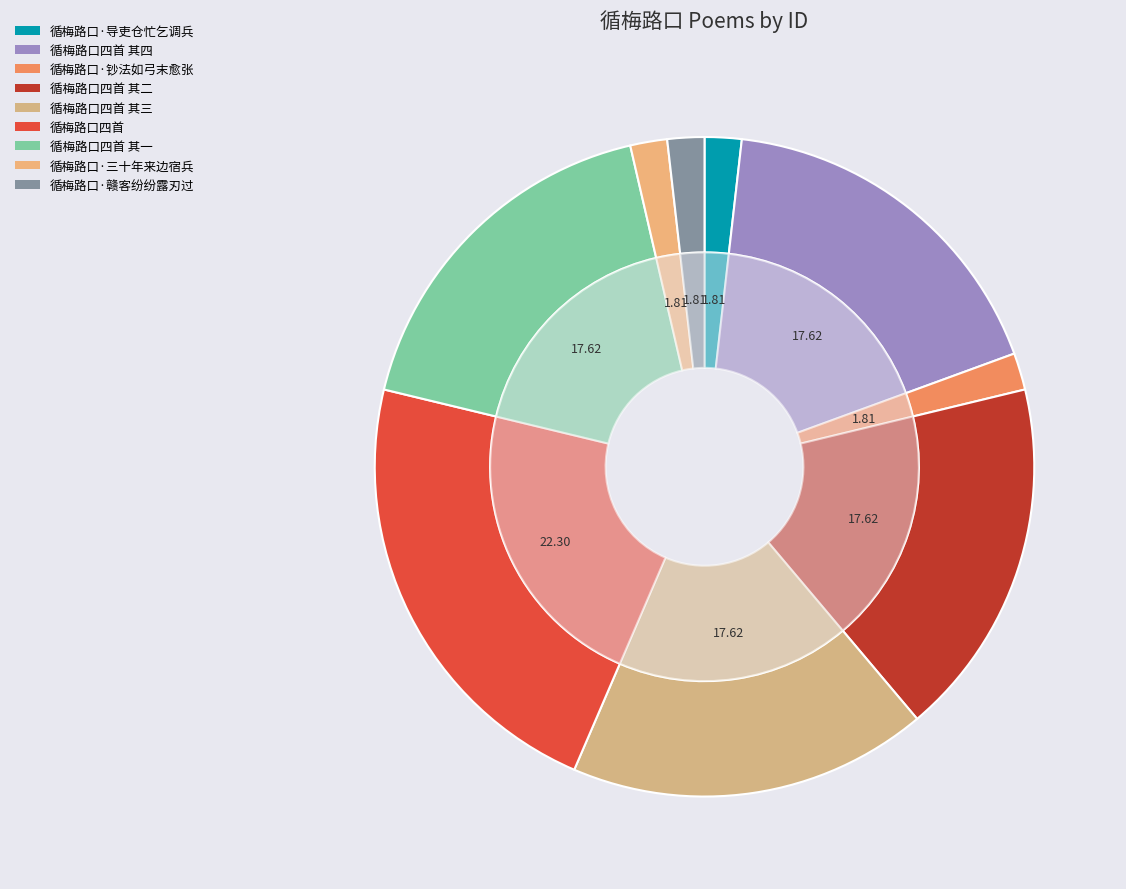

What portion of the pie excludes 循梅路口四首 其一?

82.4%